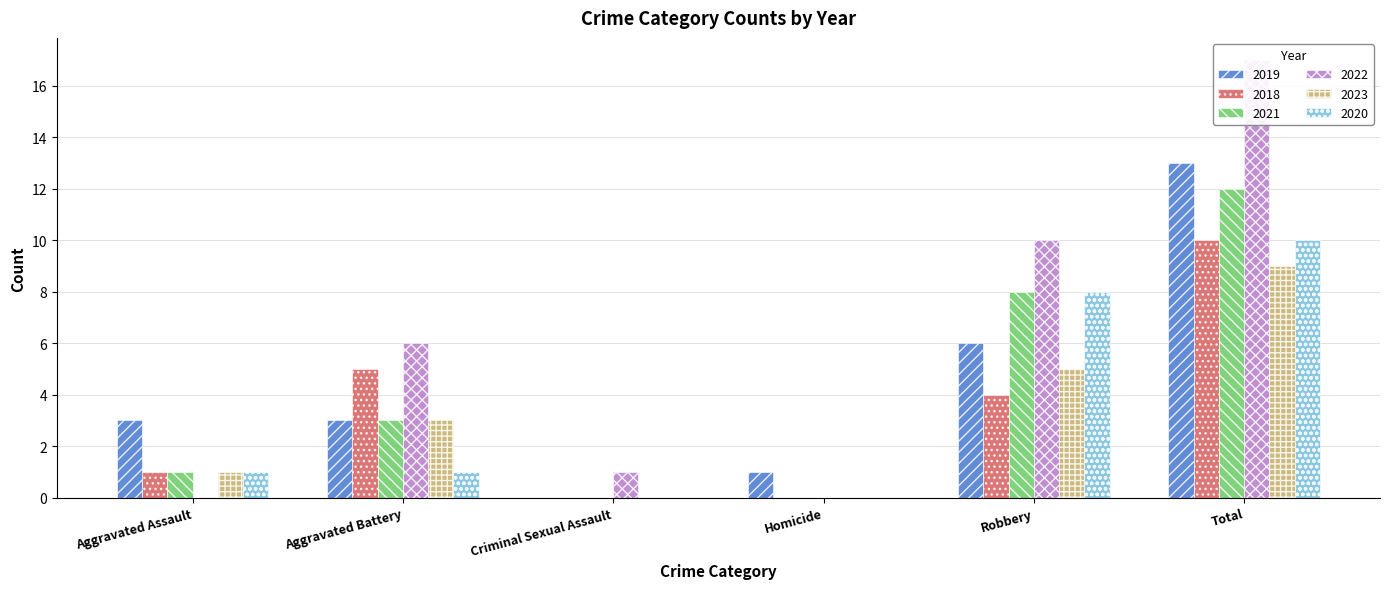

What is the value of the 2019 bar at the 5th from the left?

6